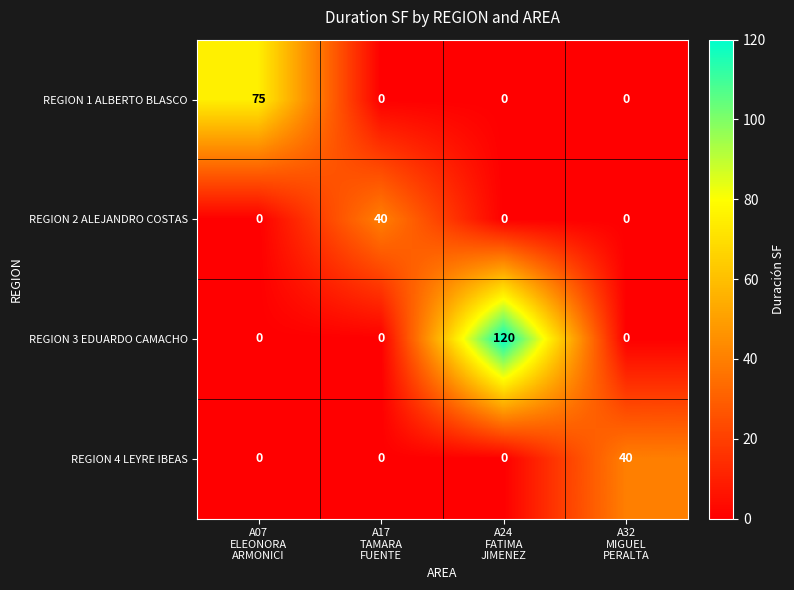

Reading left to right, what are all the values shown in this chart?

REGION 1 ALBERTO BLASCO: 75	0	0	0
REGION 2 ALEJANDRO COSTAS: 0	40	0	0
REGION 3 EDUARDO CAMACHO: 0	0	120	0
REGION 4 LEYRE IBEAS: 0	0	0	40